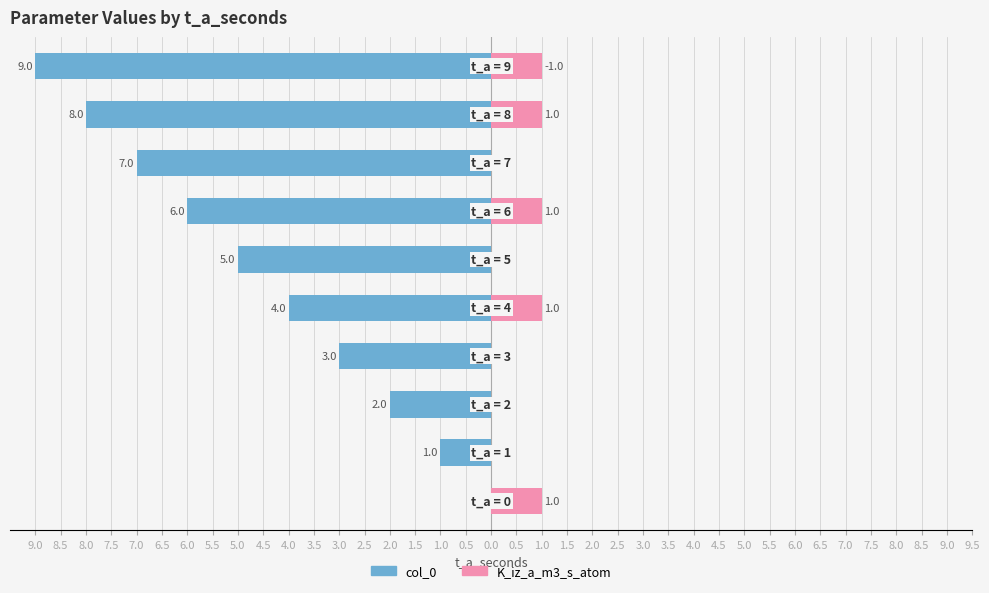

Between 9.0 and 6.0, which series saw the biggest shift?

col_0